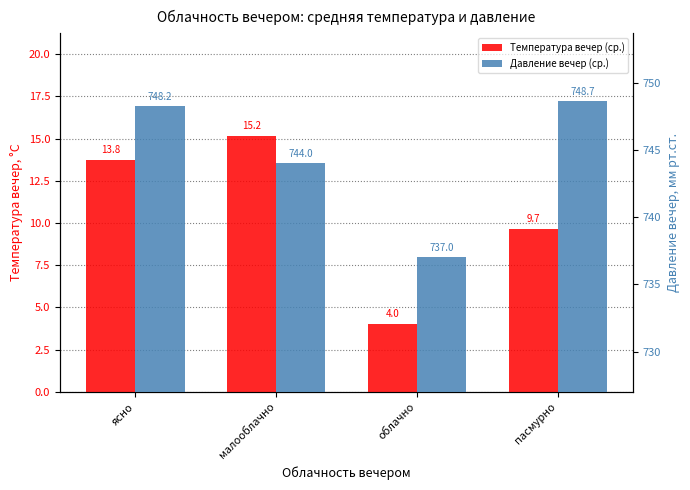

Reading left to right, what are all the values shown in this chart?

Температура вечер (ср.): 13.8	15.2	4.0	9.7
Давление вечер (ср.): 748.2	744.0	737.0	748.7